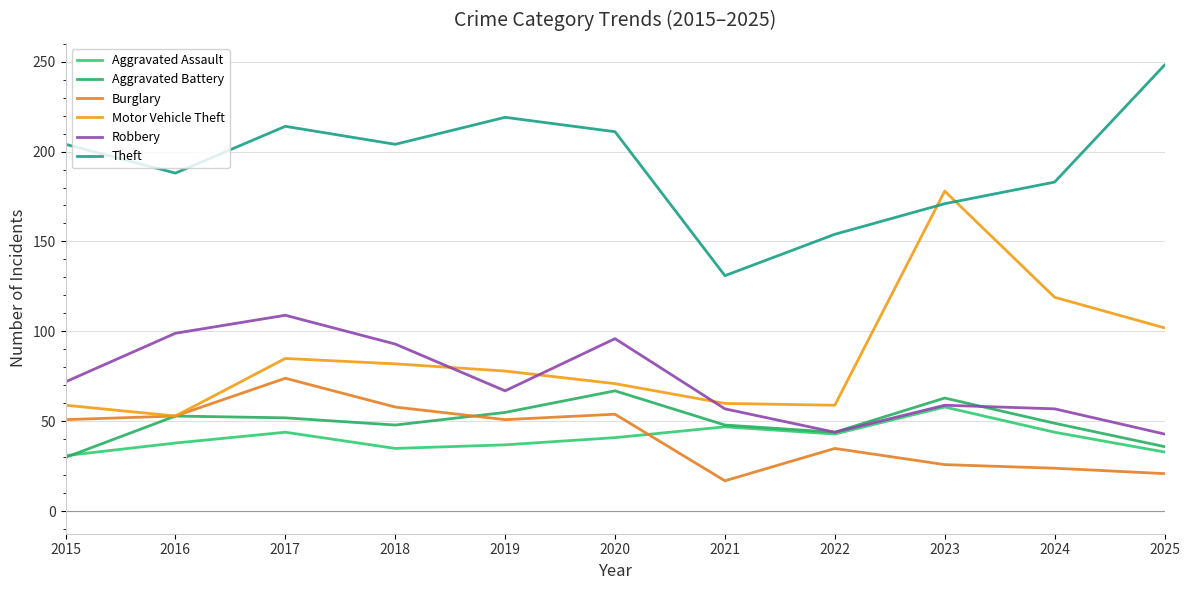

List the labels in order of Burglary value, smallest first.

2021, 2025, 2024, 2023, 2022, 2015, 2019, 2016, 2020, 2018, 2017